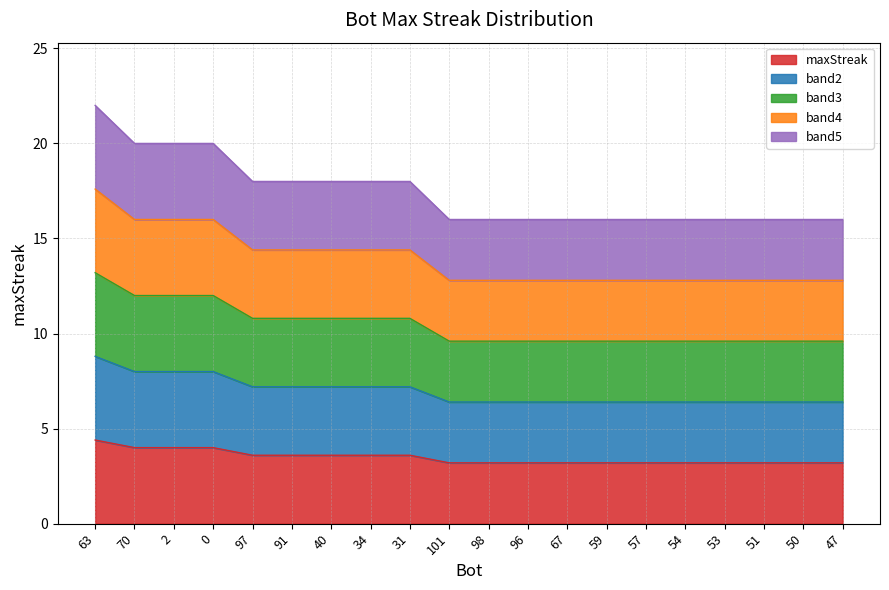

Reading left to right, what are all the values shown in this chart?

13.2	12.0	12.0	12.0	10.8	10.8	10.8	10.8	10.8	9.6	9.6	9.6	9.6	9.6	9.6	9.6	9.6	9.6	9.6	9.6